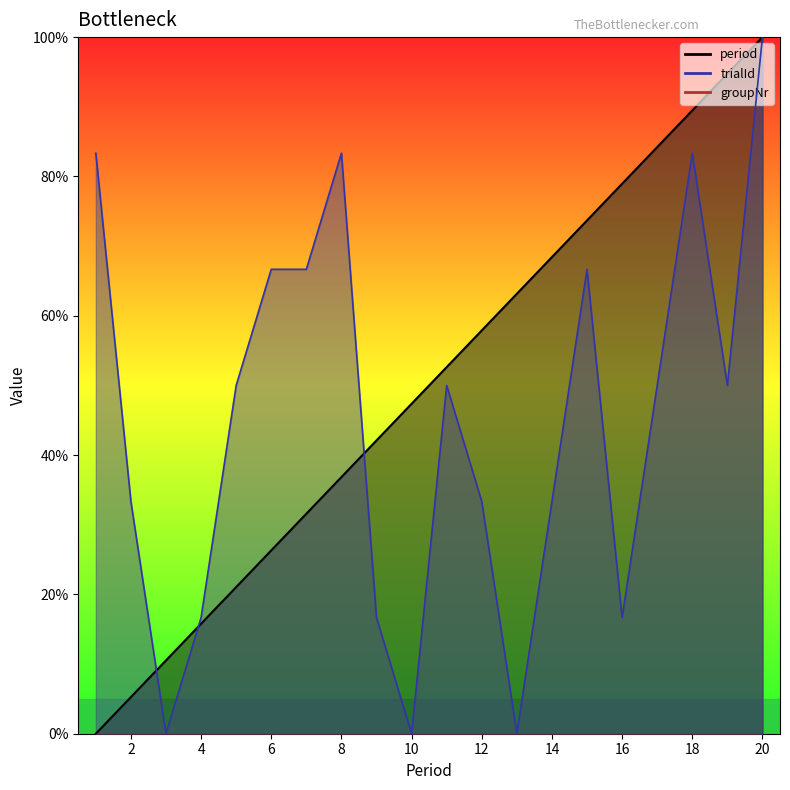

The value of trialId at 1 is 83.3. True or false?

True